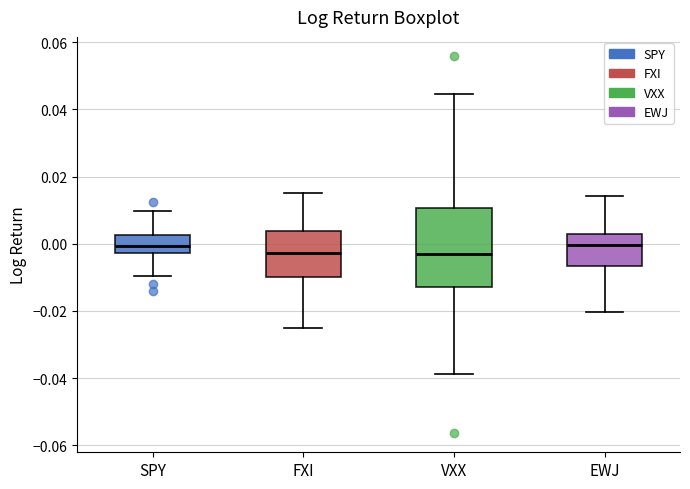

Reading left to right, transcribe this box plot: for each box, give where its median line is, the range the box spans, and where its two whiskers end, as read against the y-axis. The values are not printed on the chart, so give them approximately, as read against the axis.

SPY: median 0.000, box -0.002 to 0.002, whiskers -0.010 to 0.010
FXI: median -0.002, box -0.010 to 0.004, whiskers -0.026 to 0.016
VXX: median -0.004, box -0.012 to 0.010, whiskers -0.038 to 0.044
EWJ: median 0.000, box -0.006 to 0.002, whiskers -0.020 to 0.014